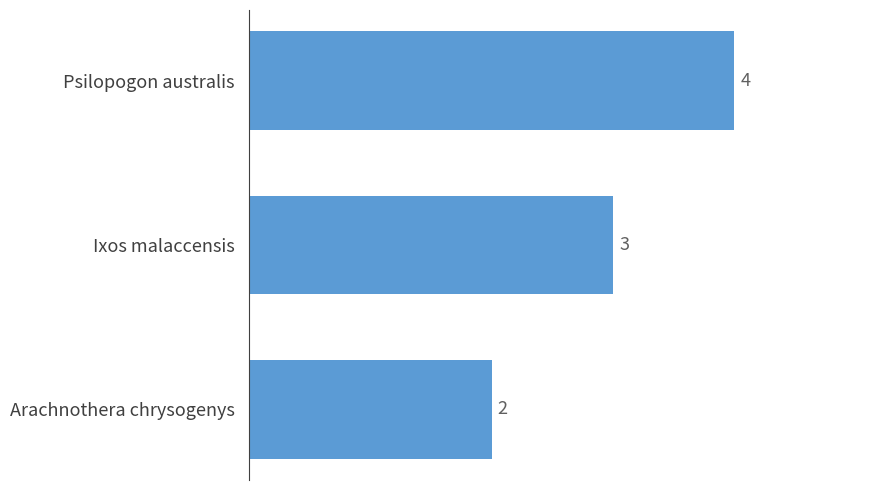

Approximately how many times larger is the value at Ixos malaccensis compared to Psilopogon australis?

0.8